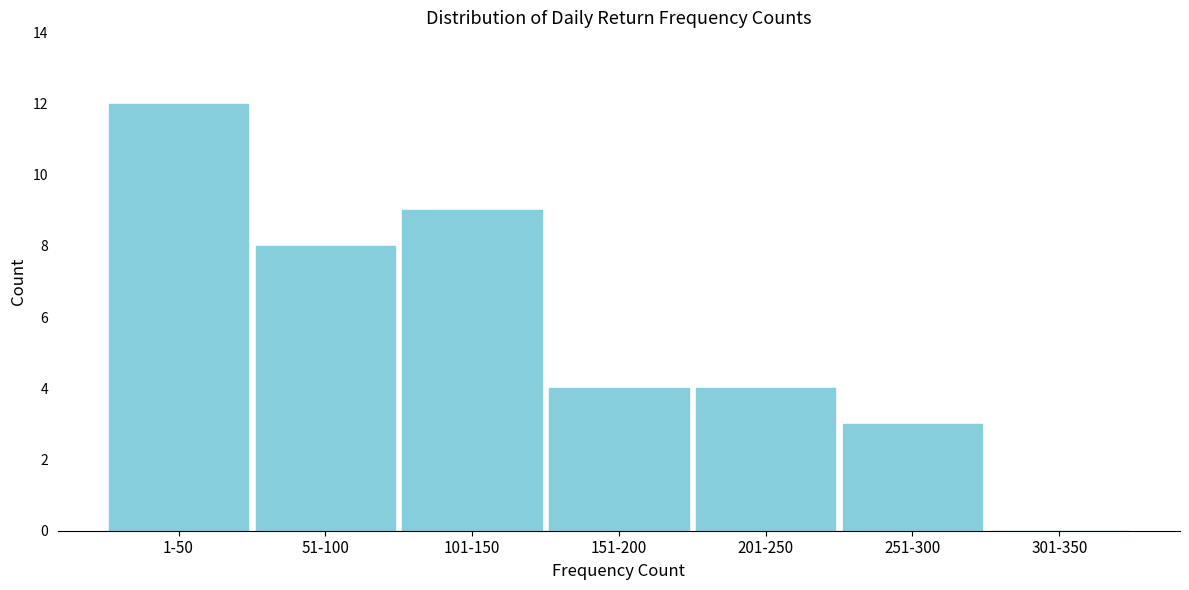

Reading left to right, extract all data points from this chart.

1-50=12	51-100=8	101-150=9	151-200=4	201-250=4	251-300=3	301-350=0